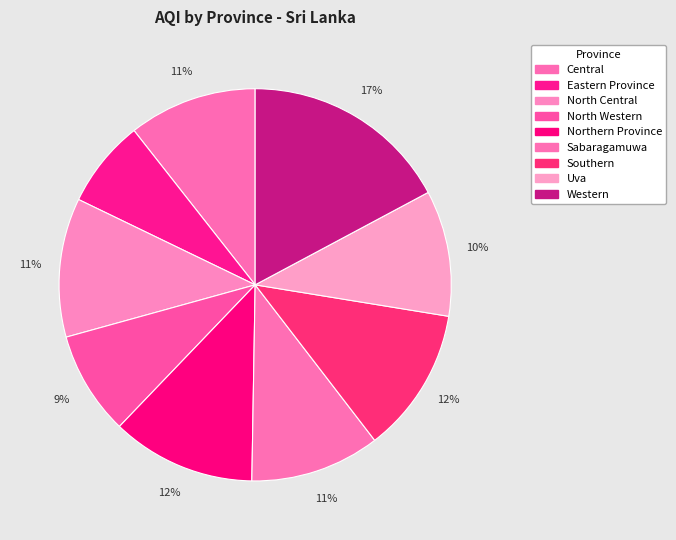

Which has a higher value, North Western or Eastern Province?

North Western